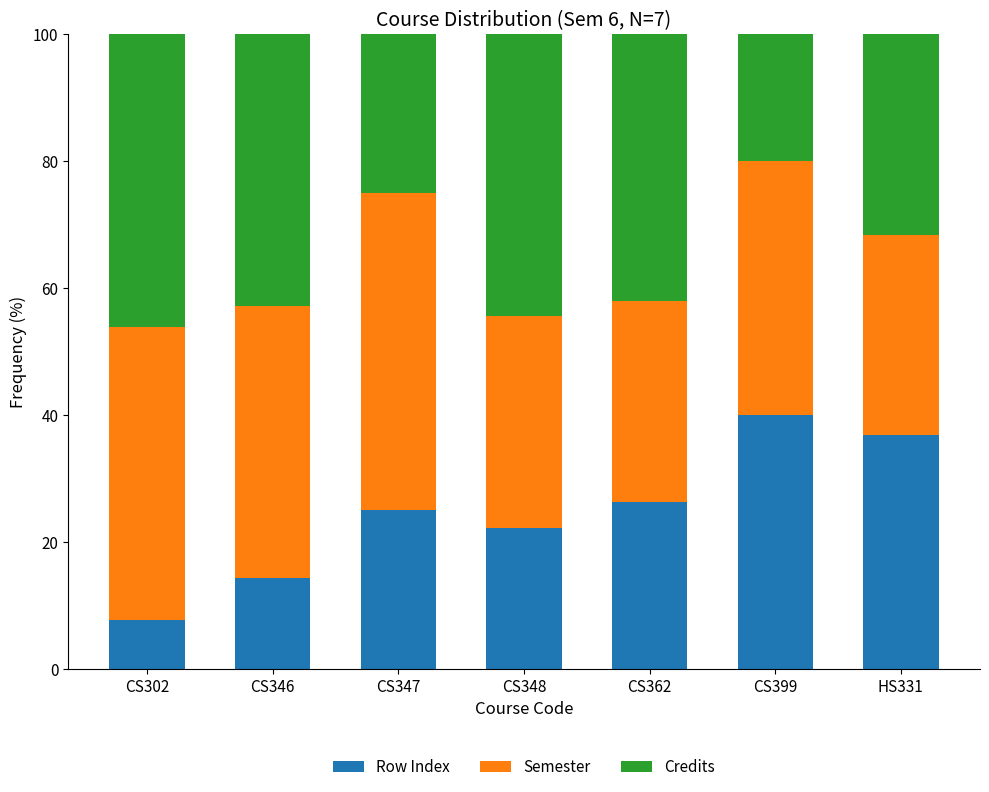

What is the total value across all series at HS331?

100.0